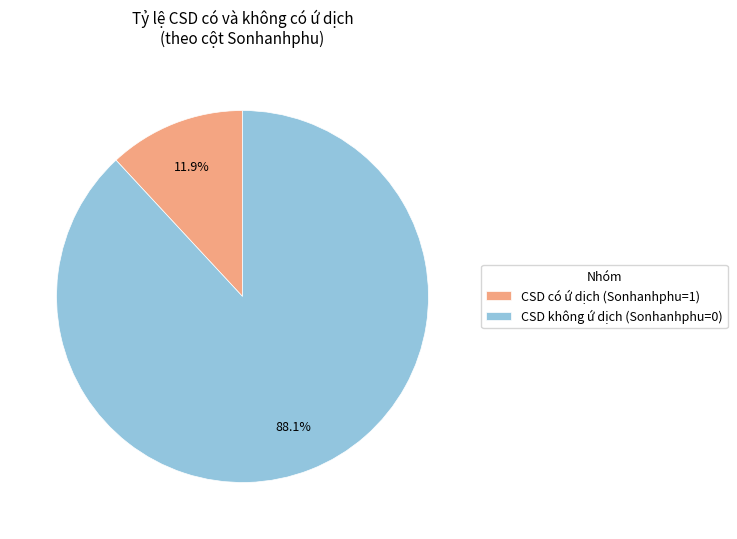

Which slice represents more than half of the pie?

CSD không ứ dịch